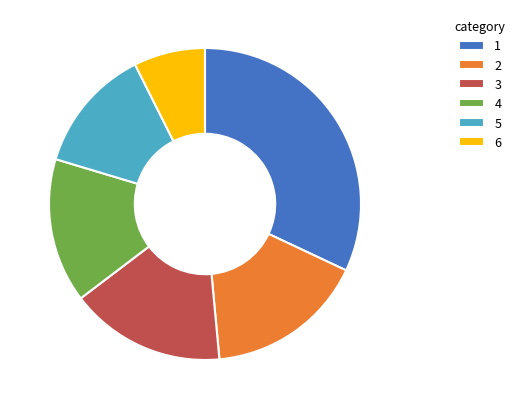

Does any single category account for the majority?

No